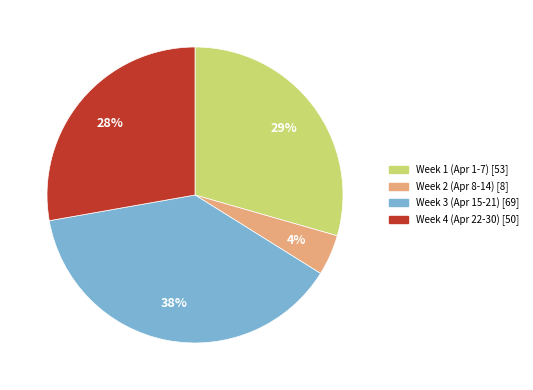

How many segments does this pie chart have?

4